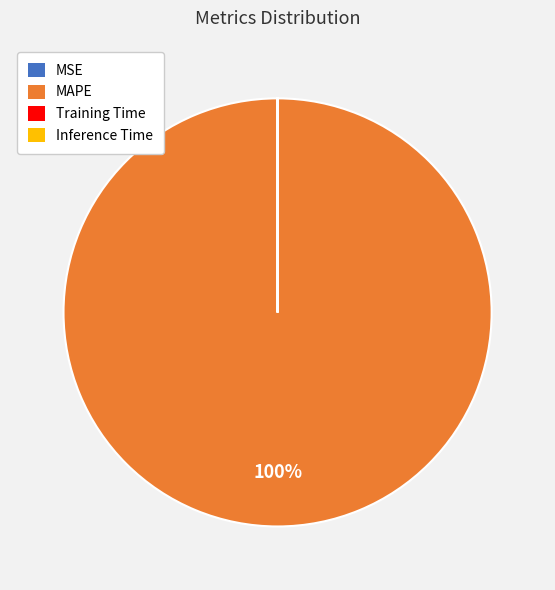

Does MAPE account for over 50% of the chart?

Yes